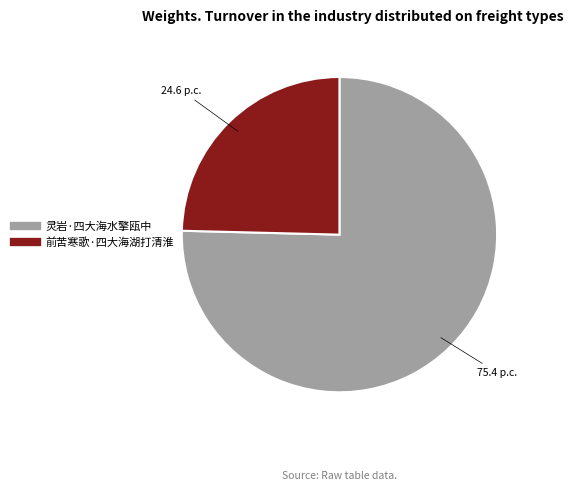

What is the largest slice in the pie chart?

灵岩·四大海水擎瓯中